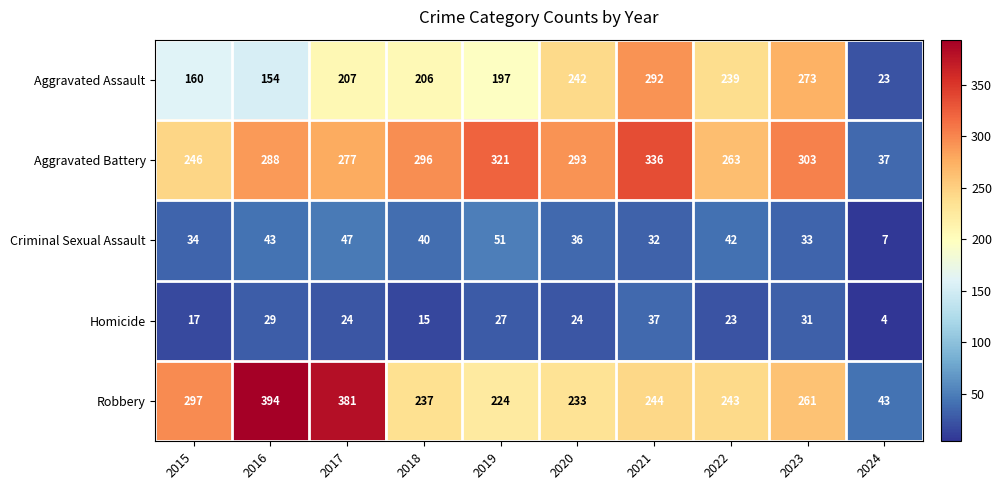

The Aggravated Assault series shows 384 at 2023. True or false?

False